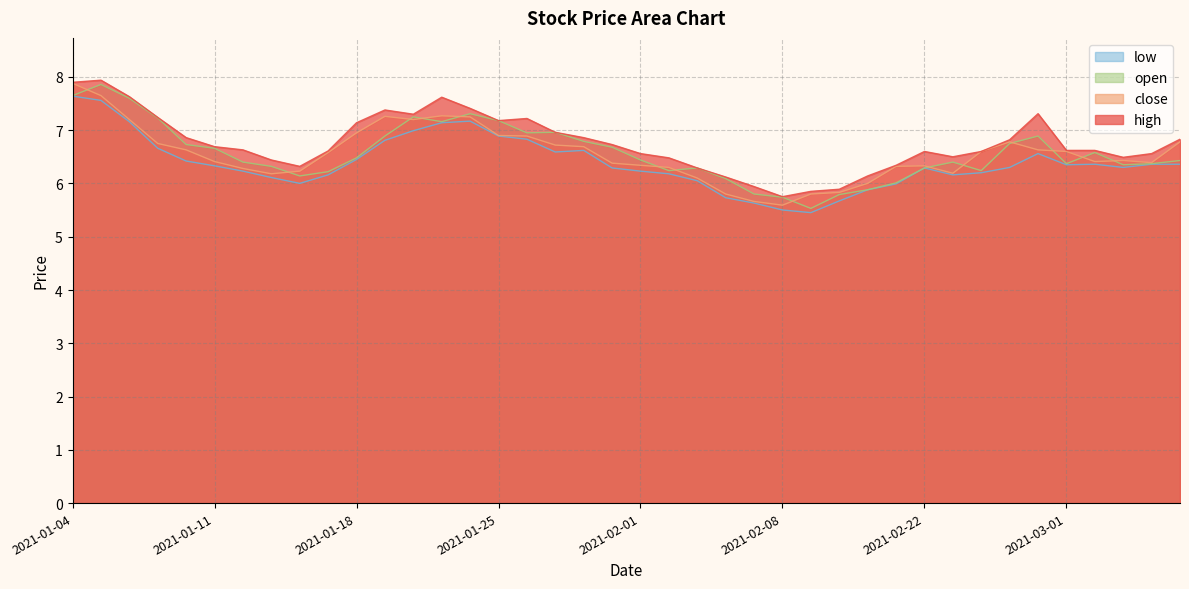

True or false: high and close cross at least once.

False